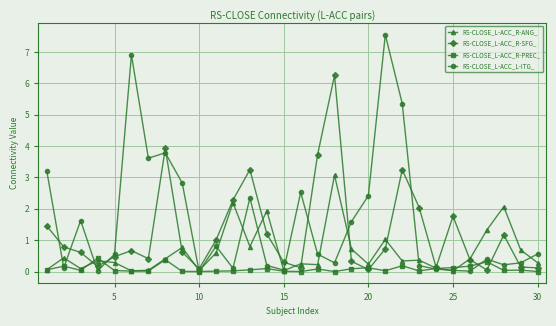

Does the chart have visible grid lines?

Yes